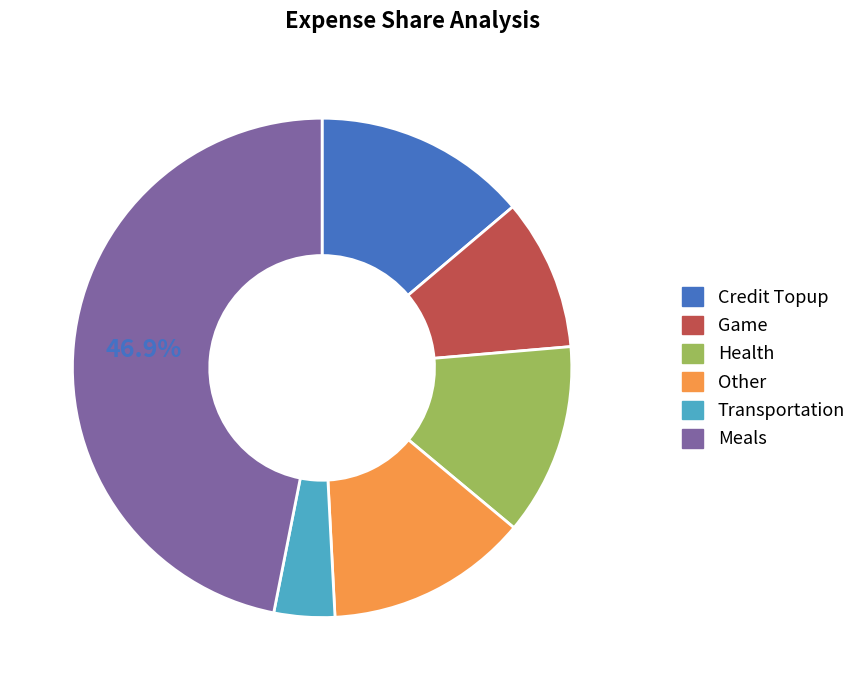

Does any single category account for the majority?

No